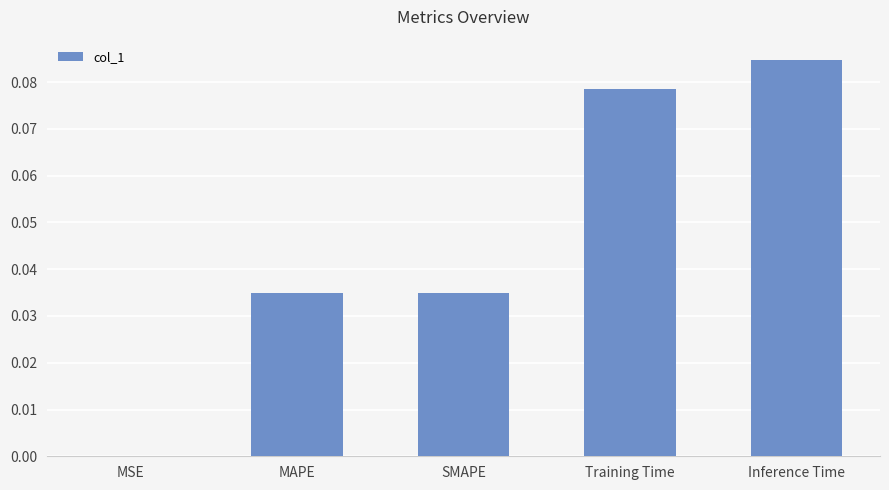

The value at MAPE is 0.0. True or false?

True